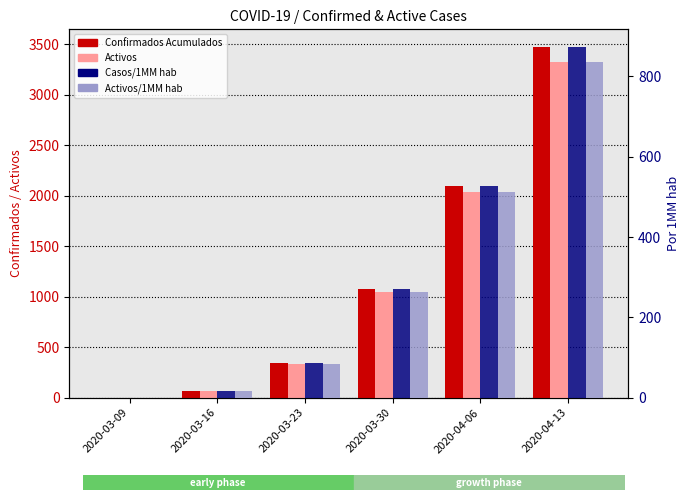

Is the value of Casos/1MM hab at 2020-03-30 greater than the value of Activos at 2020-04-13?

No